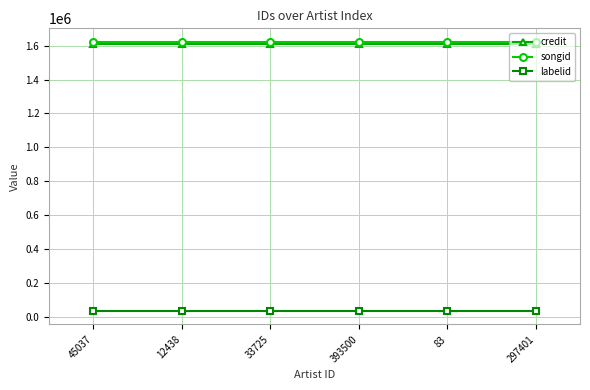

At how many categories does at least one series exceed 789089?

6